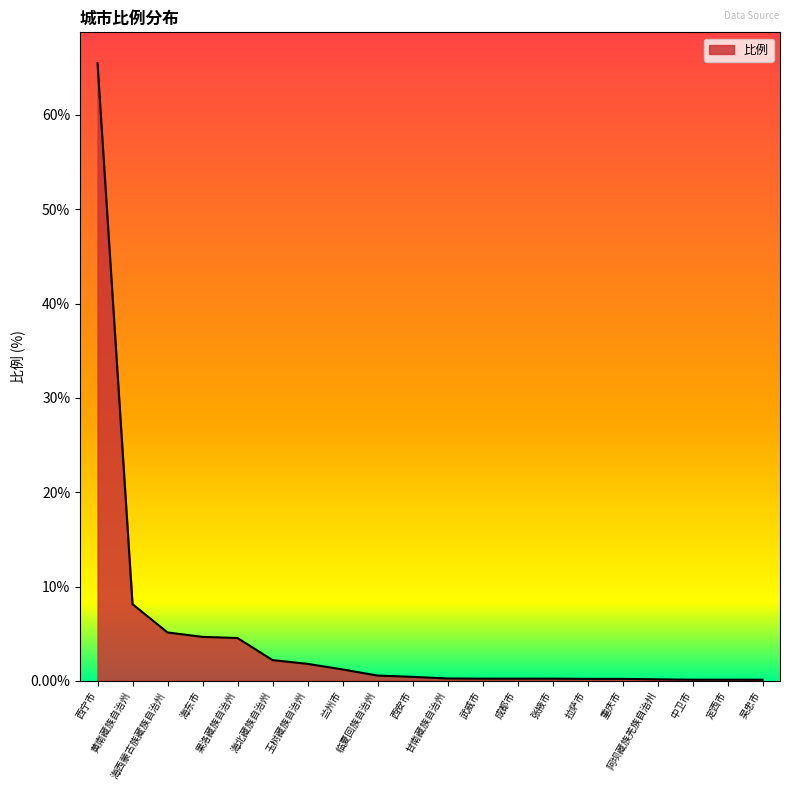

What is the maximum value shown in the chart?

65.5